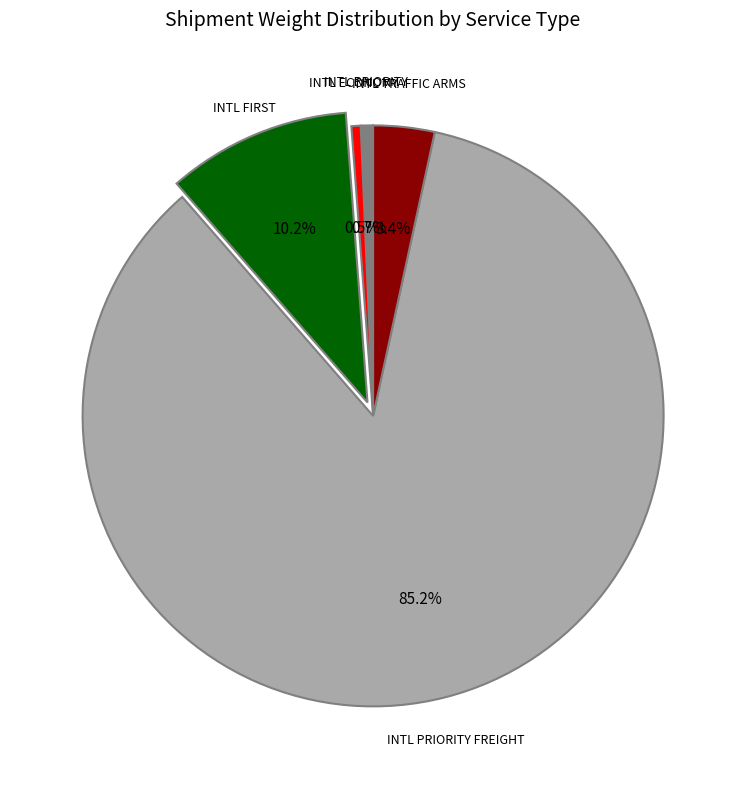

Is there a majority slice in this chart?

Yes